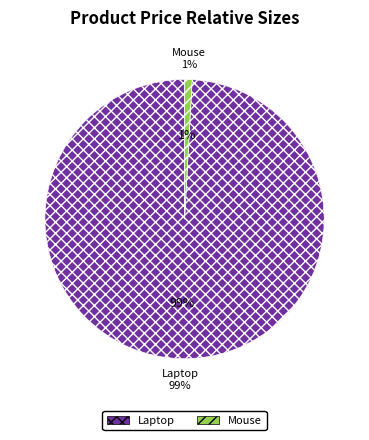

Does any single category account for the majority?

Yes